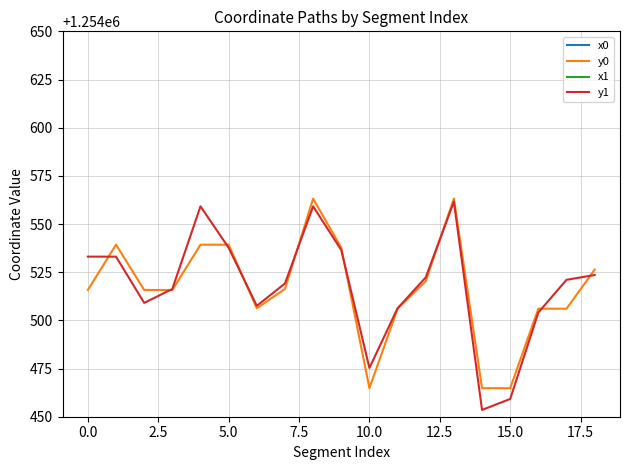

In x0, how many points are lower than both neighbors (excluding endpoints)?

2